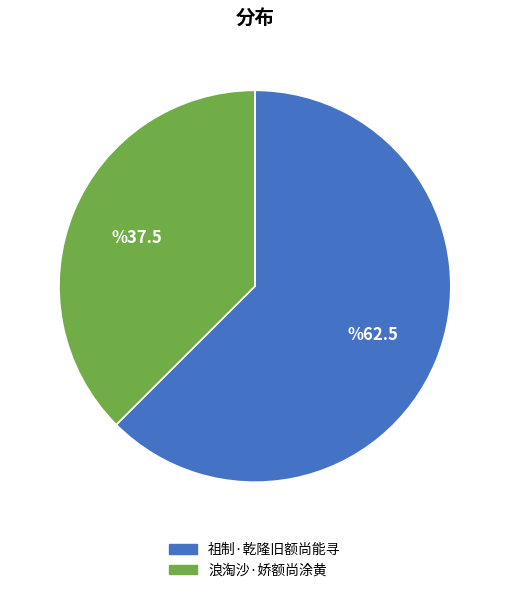

Do 浪淘沙·娇额尚涂黄 and 祖制·乾隆旧额尚能寻 together represent more than half of the pie?

Yes